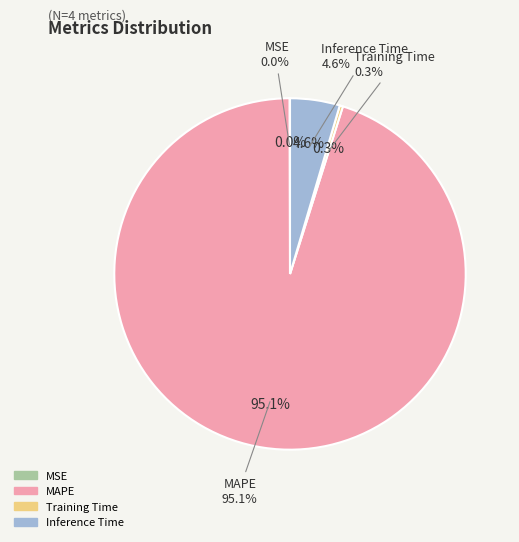

To the nearest percent, what is the average slice percentage?

25%